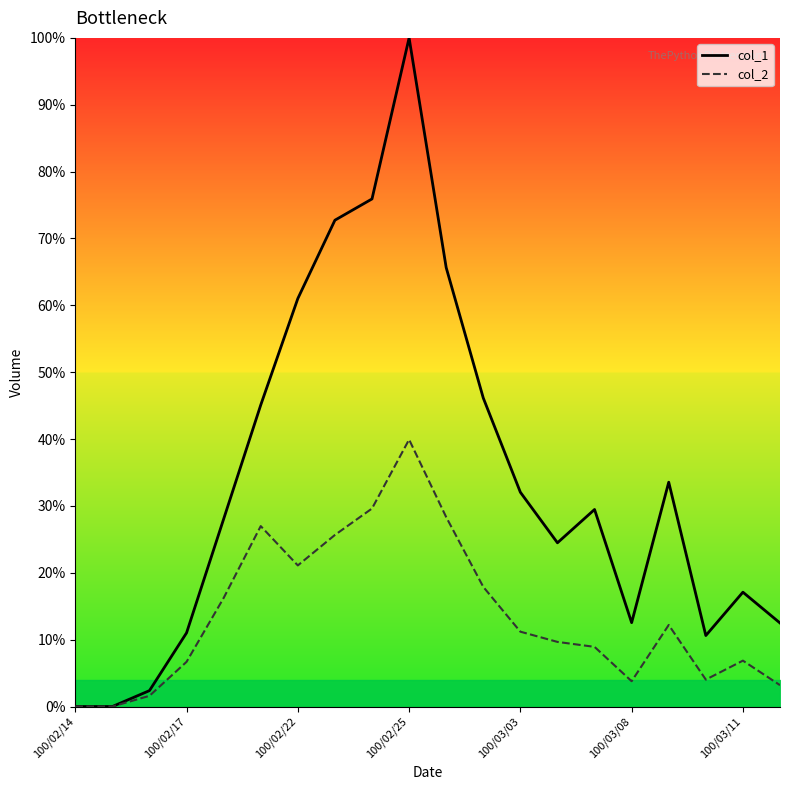

Read the col_2 value at 17.

4.0